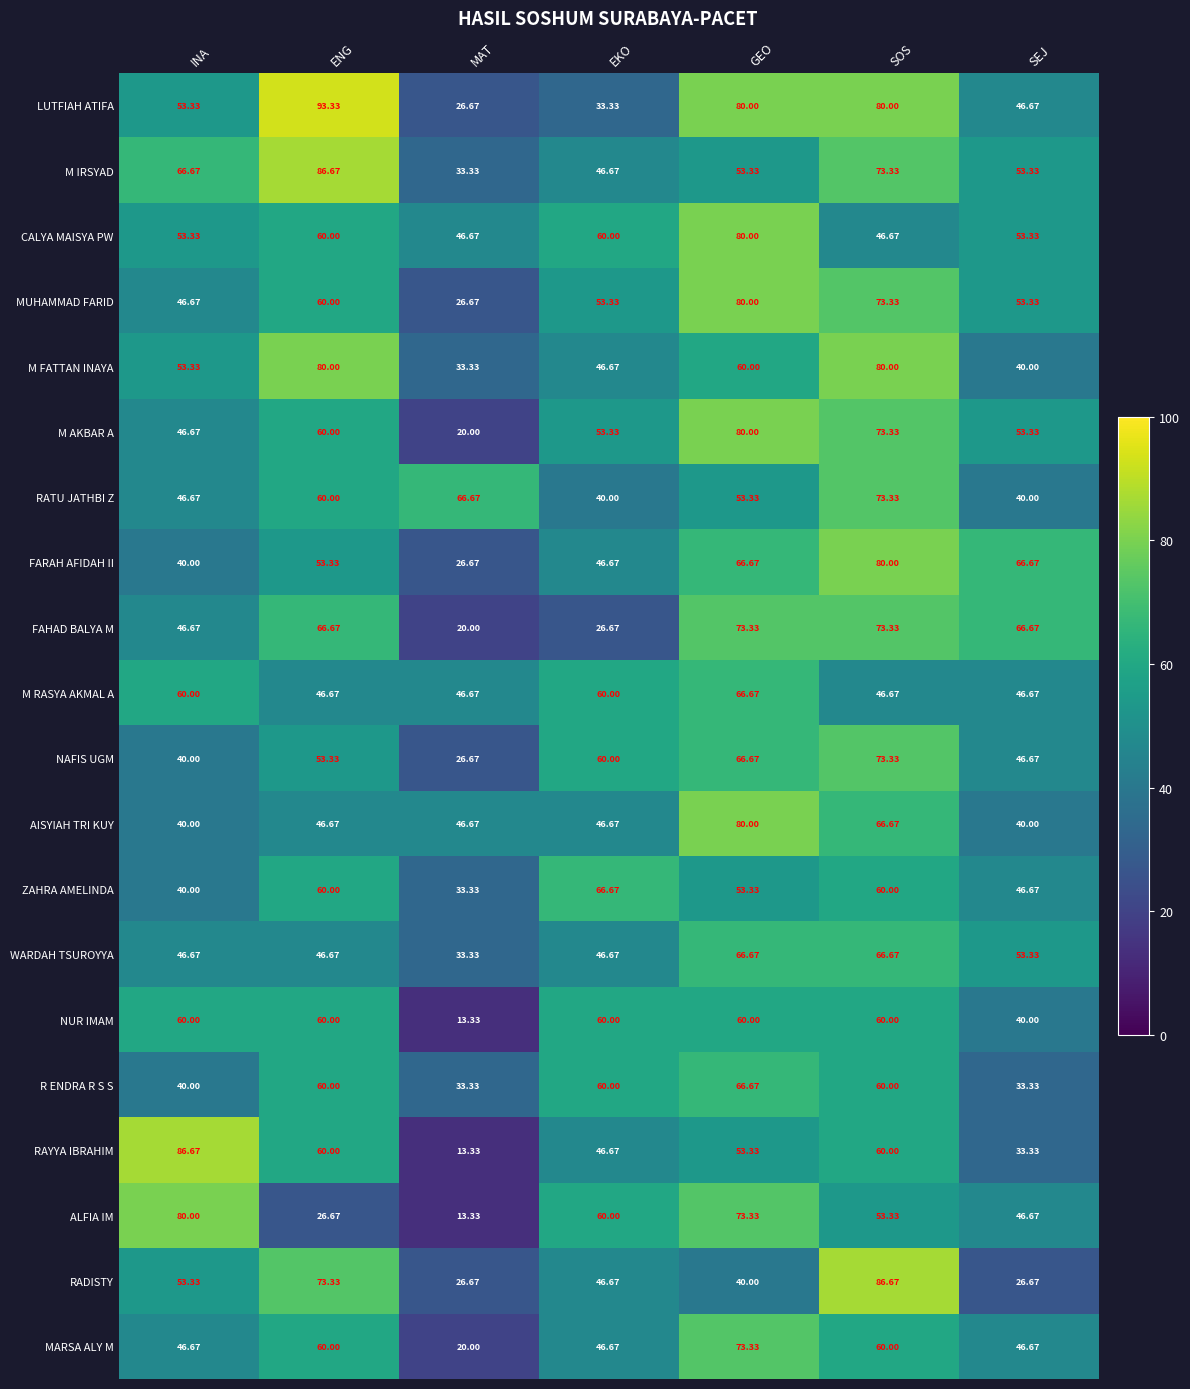

At which label does RAYYA IBRAHIM reach its minimum?

MAT